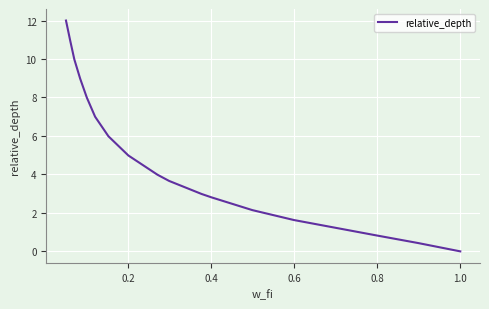

What is the difference between the maximum and minimum values?

12.0